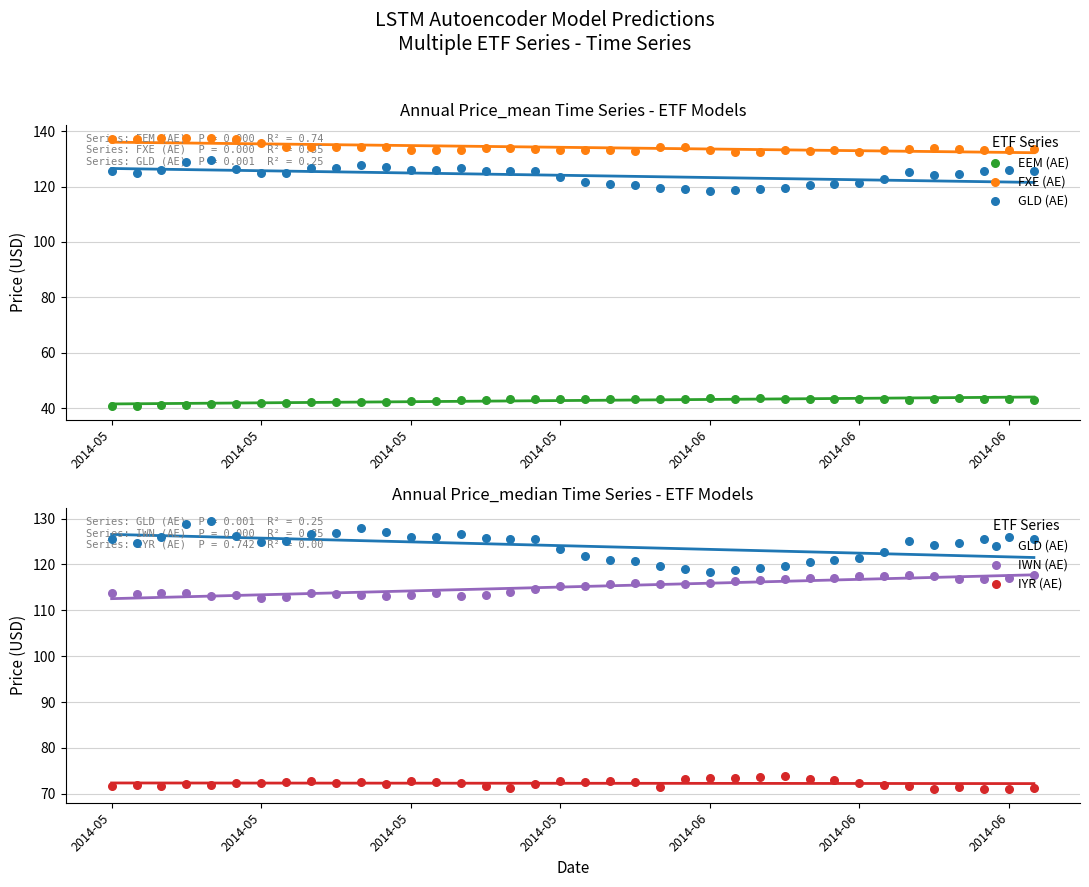

Is the value of IWN (AE) at 2014-05 greater than the value of GLD (AE) at 31?

No